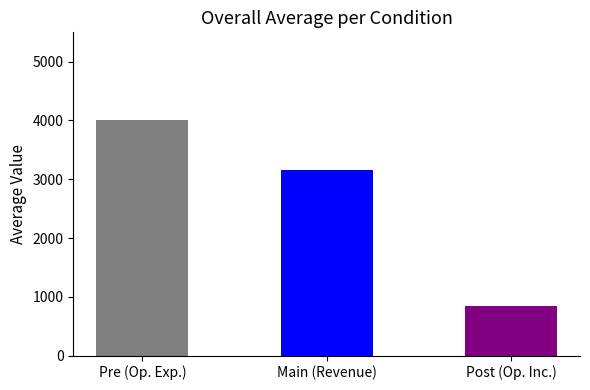

Is the value of Operating Income or Loss at 2021-06-30 greater than the value of Total Revenue at 2021-03-31?

No